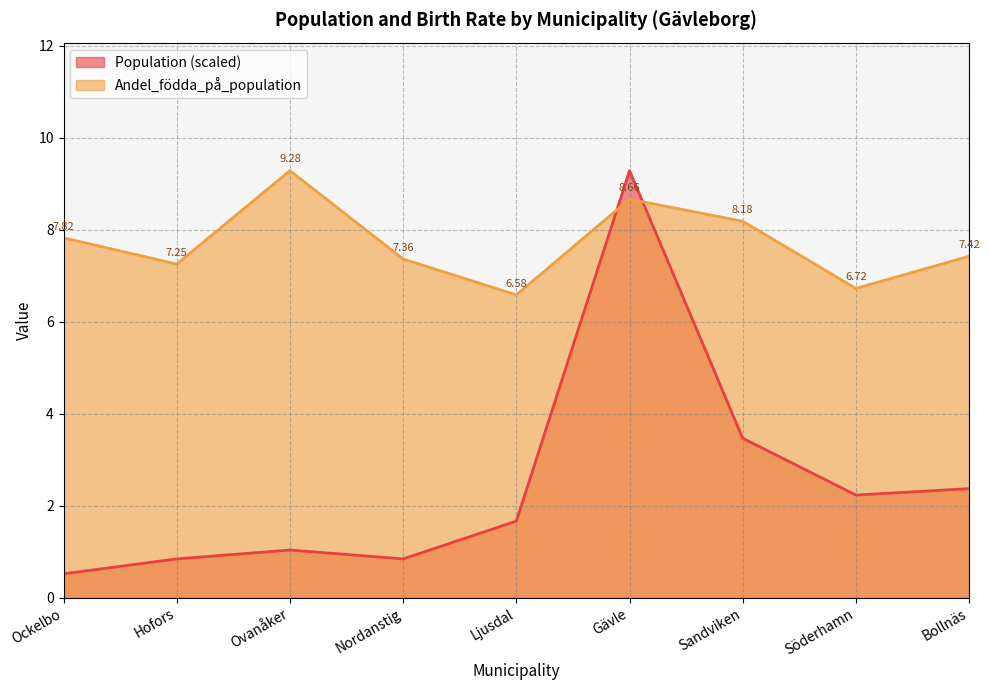

What is the difference between the highest and lowest values at Ockelbo?

7.3